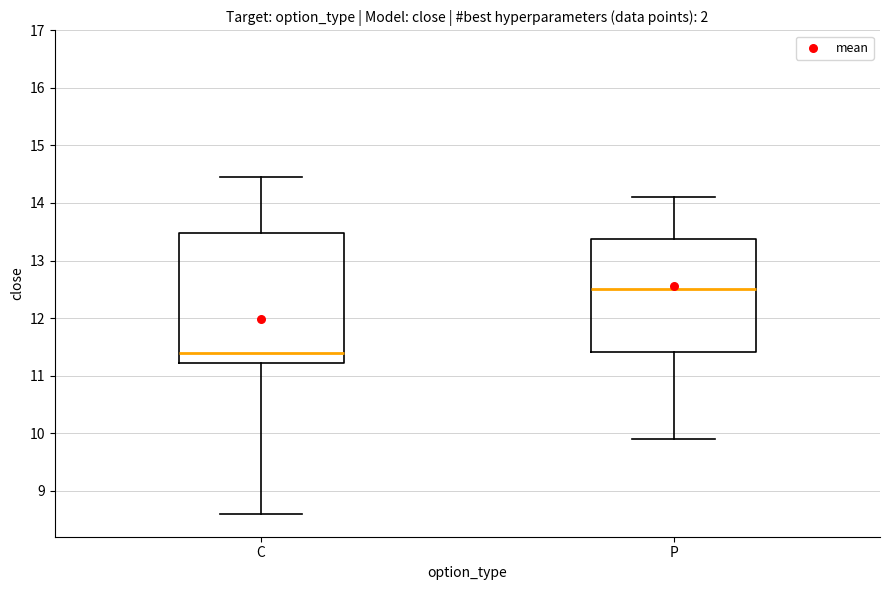

Where is the upper edge of the box for P on the y-axis? The values are not printed on the chart, so give them approximately, as read against the axis.

13.4